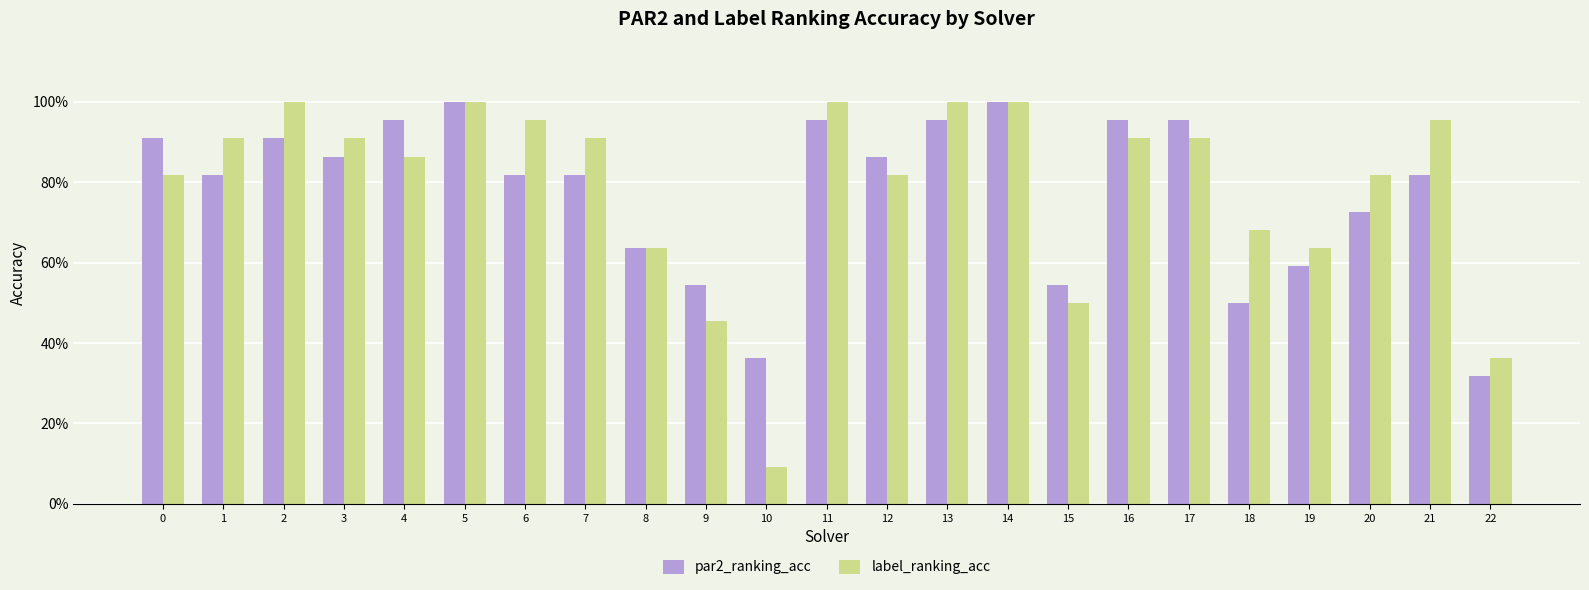

Rank the series by their average value, from highest to lowest.

label_ranking_acc, par2_ranking_acc